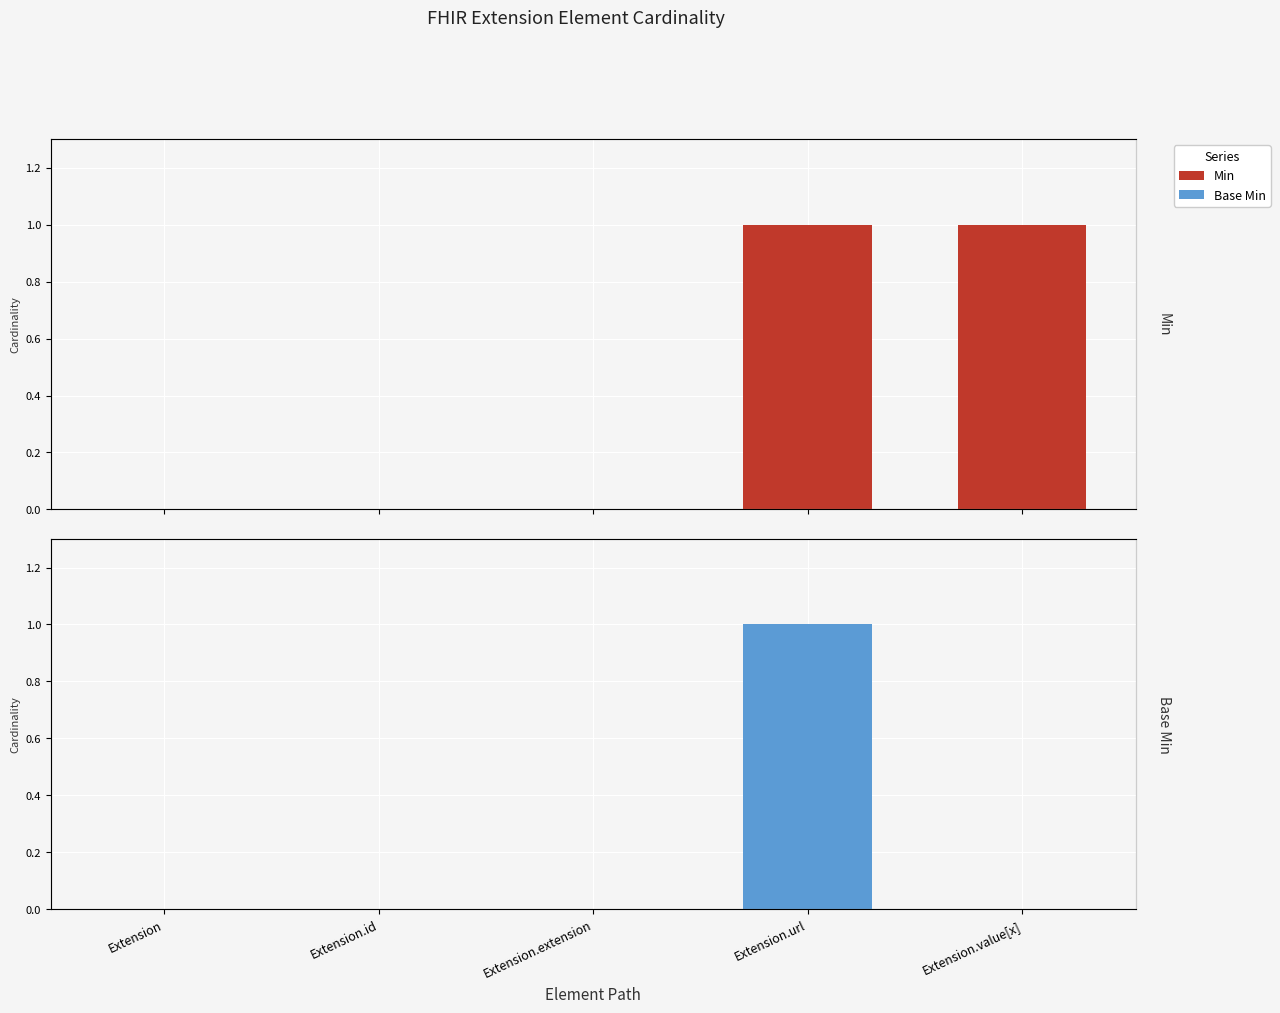

Count the Base Min values in the range 0 to 1.

5